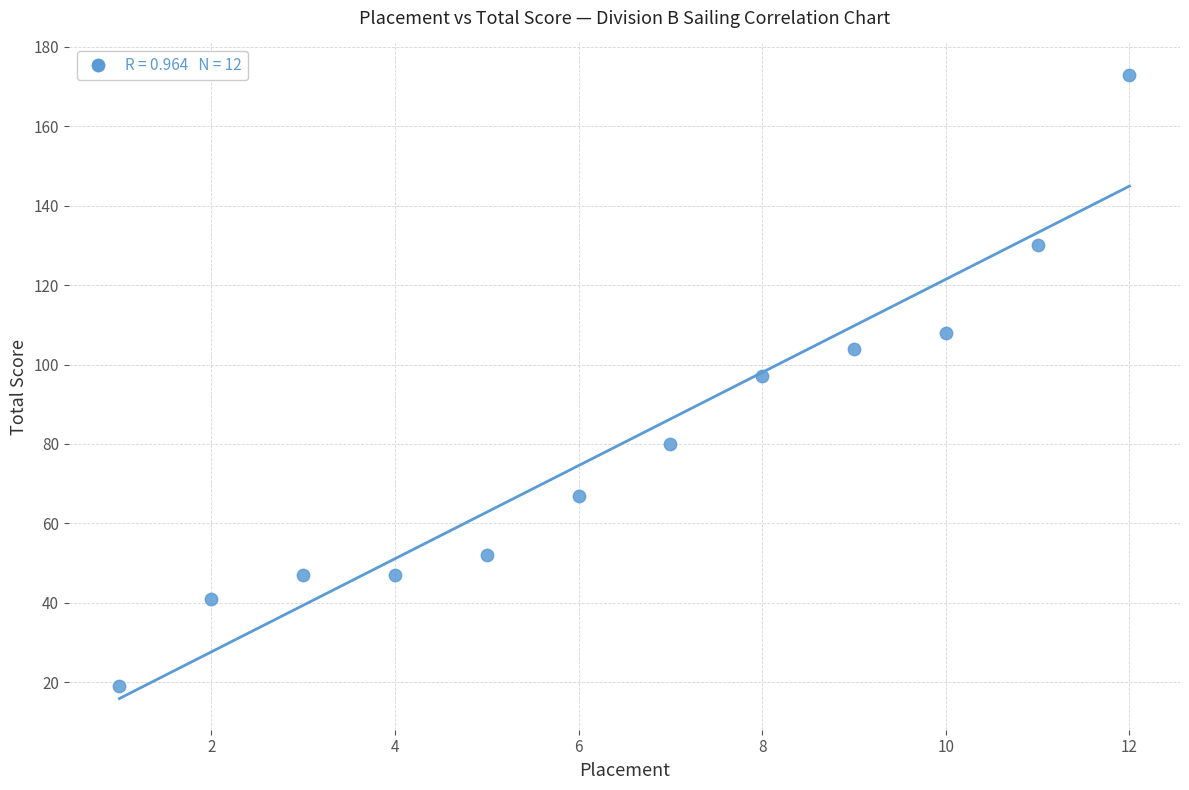

What is the range of X values (max minus min)?

11